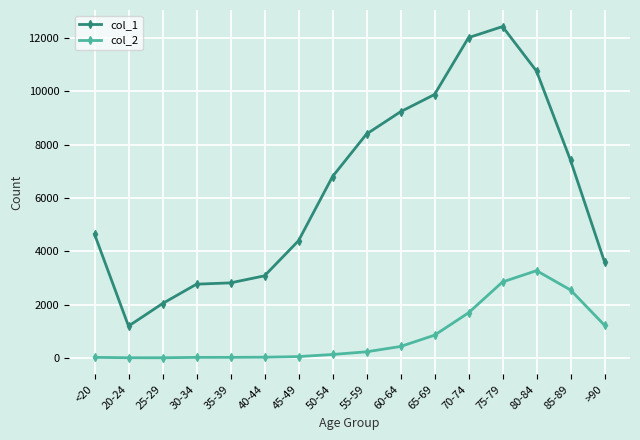

At 65-69, list the series in order from smallest to largest.

col_2, col_1